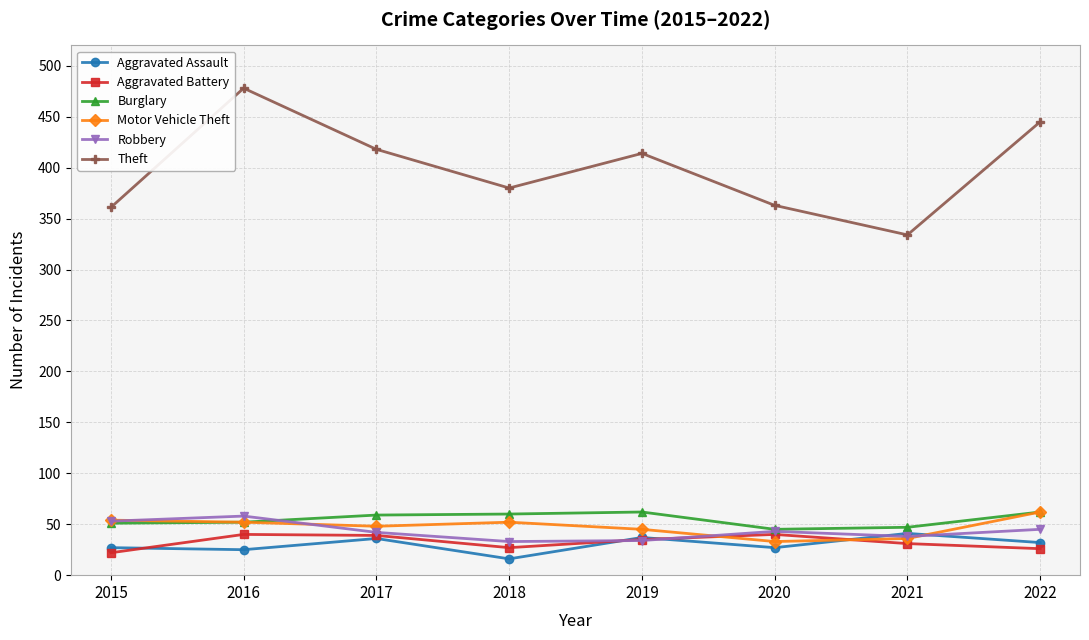

What is the total value across all series at 2021?

527